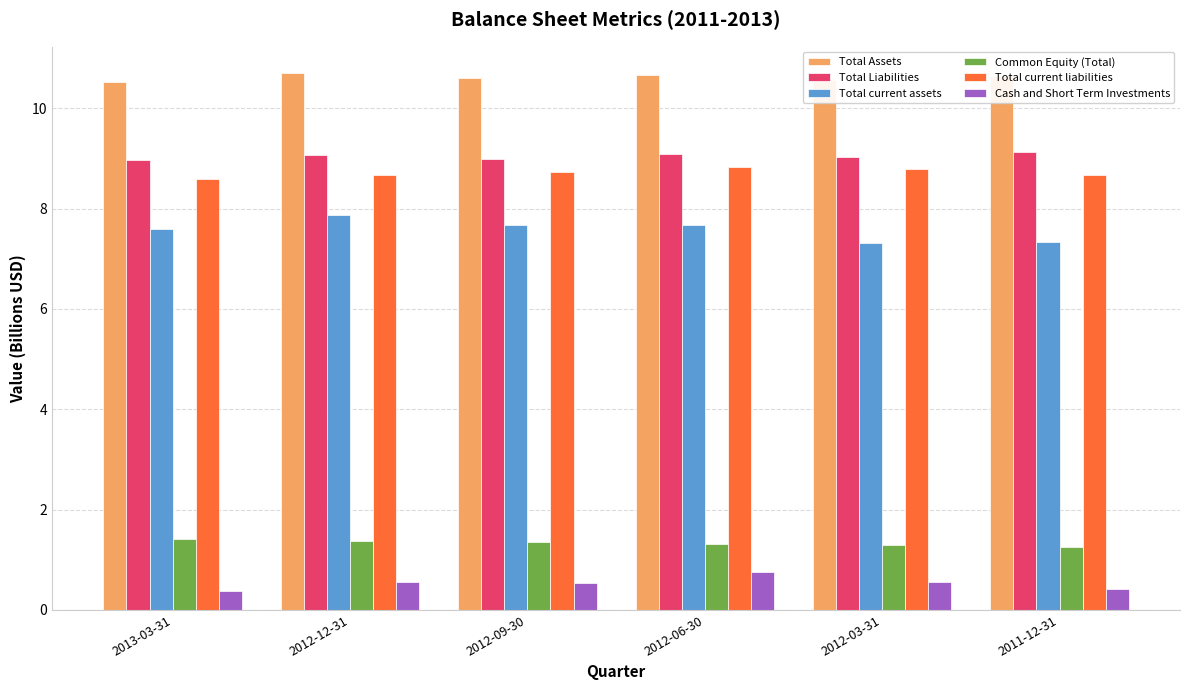

What is the label of the 4th bar from the right?

2012-09-30